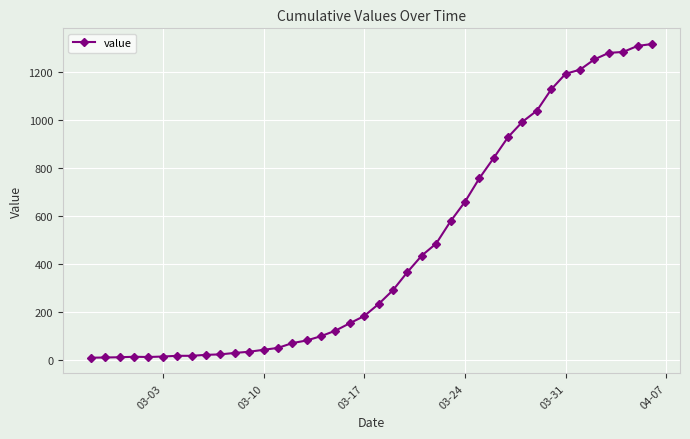

What is the greatest value displayed?

1318